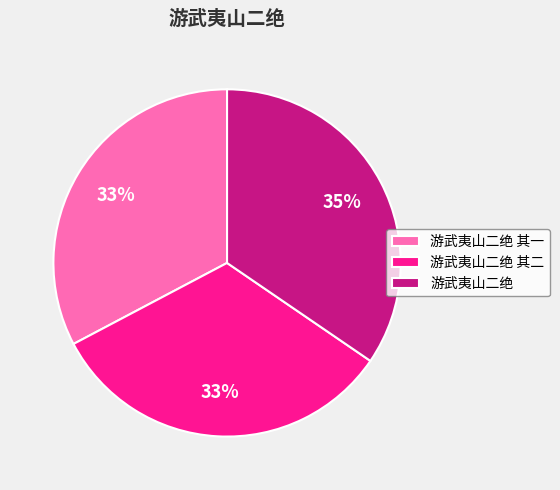

Approximately how many times larger is the value at 游武夷山二绝 其二 compared to 游武夷山二绝?

0.9